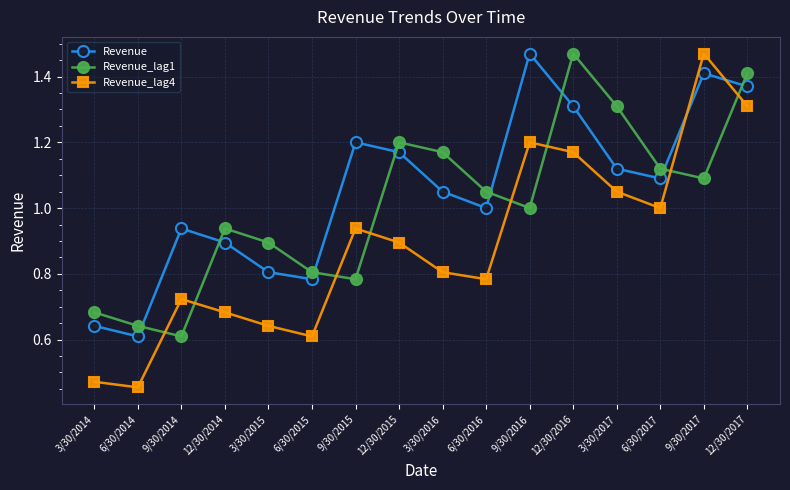

In Revenue_lag4, how many points are lower than both neighbors (excluding endpoints)?

4